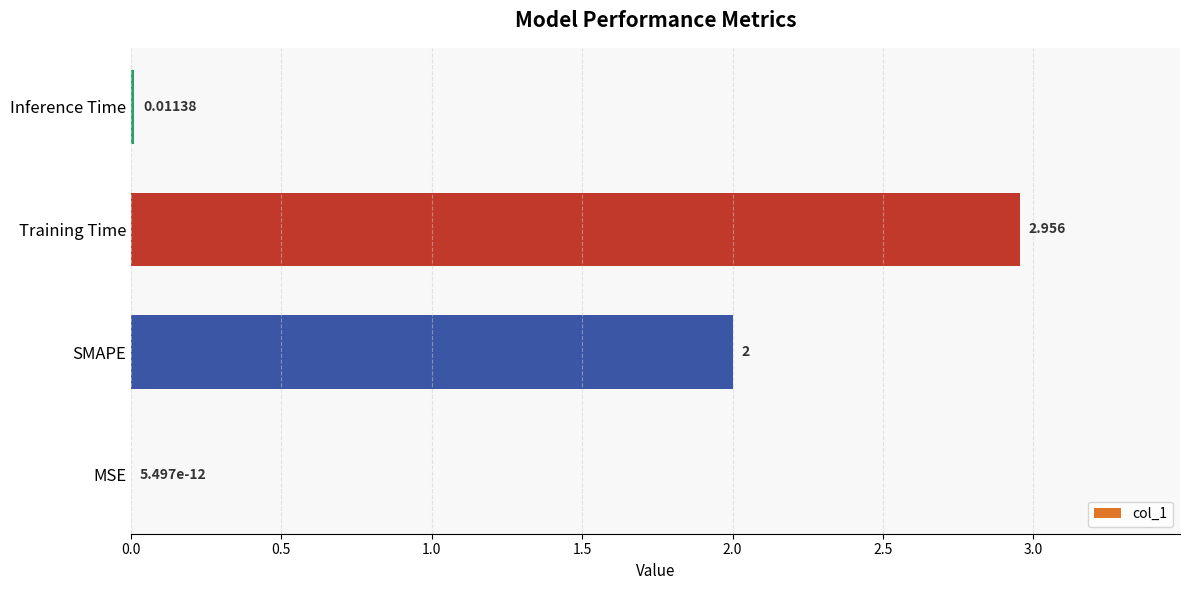

Between Inference Time and SMAPE, which is larger?

SMAPE